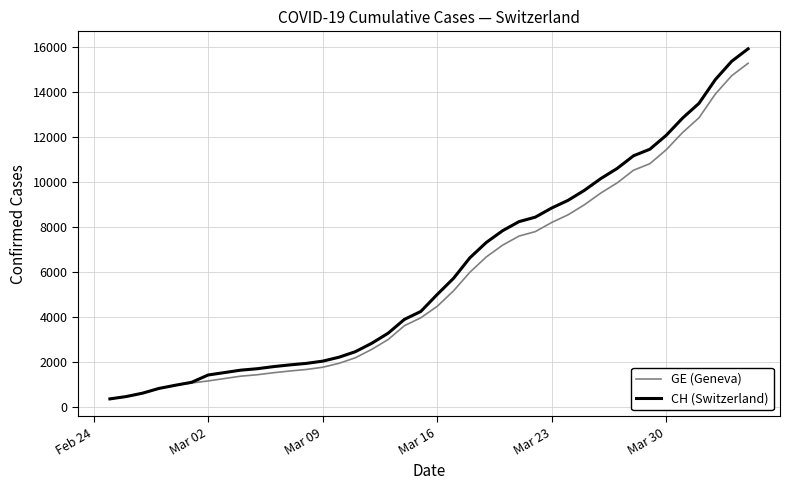

List the series in order of their peak value, highest first.

CH (Switzerland), GE (Geneva)